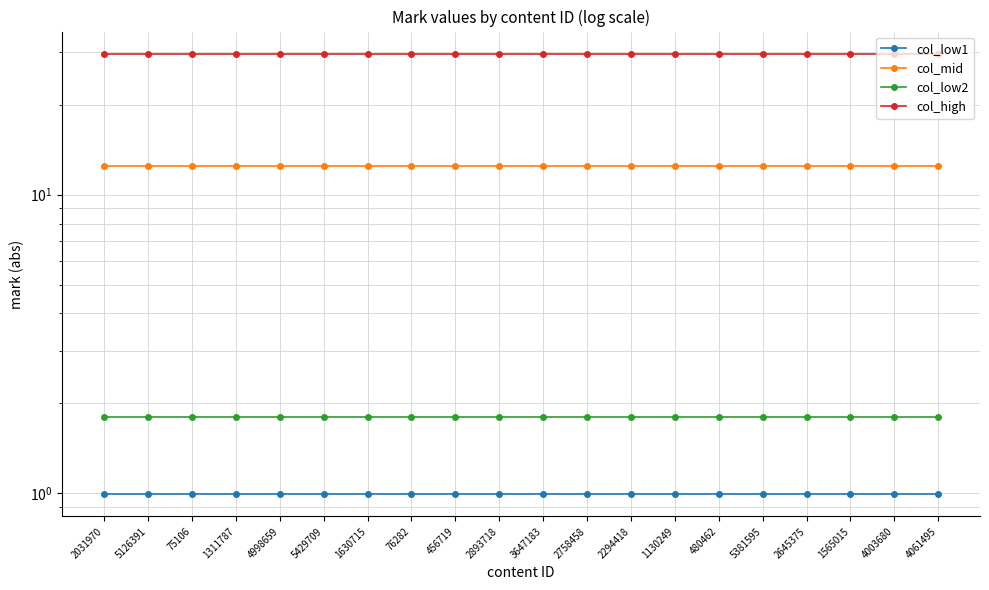

List the labels in order of col_high value, largest first.

2031970, 5126391, 75106, 1311787, 4998659, 5429709, 1630715, 76282, 456719, 2893718, 3647183, 2758458, 2294418, 1130249, 480462, 5381595, 2645375, 1565015, 4003680, 4061495